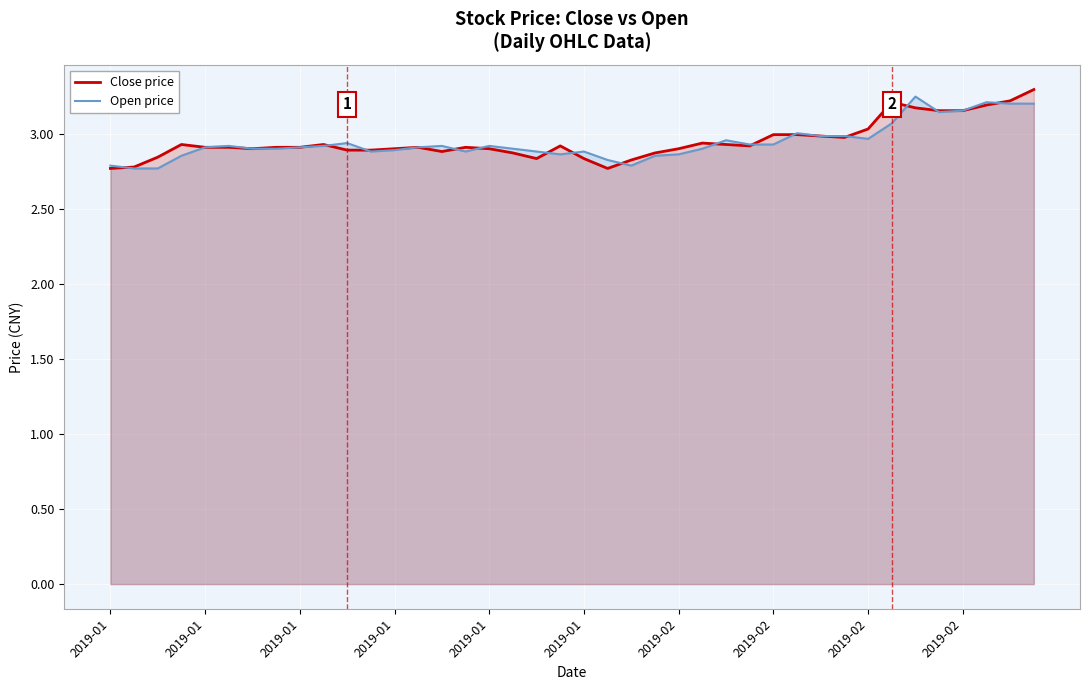

Reading right to left, extract all data points from this chart.

Close price: 3.3	3.2	3.2	3.2	3.2	3.2	3.2	3.0	3.0	3.0	3.0	3.0	2.9	2.9	2.9	2.9	2.9	2.8	2.8	2.8	2.9	2.8	2.9	2.9	2.9	2.9	2.9	2.9	2.9	2.9	2.9	2.9	2.9	2.9	2.9	2.9	2.9	2.8	2.8	2.8
Open price: 3.2	3.2	3.2	3.2	3.1	3.2	3.1	3.0	3.0	3.0	3.0	2.9	2.9	3.0	2.9	2.9	2.9	2.8	2.8	2.9	2.9	2.9	2.9	2.9	2.9	2.9	2.9	2.9	2.9	2.9	2.9	2.9	2.9	2.9	2.9	2.9	2.9	2.8	2.8	2.8